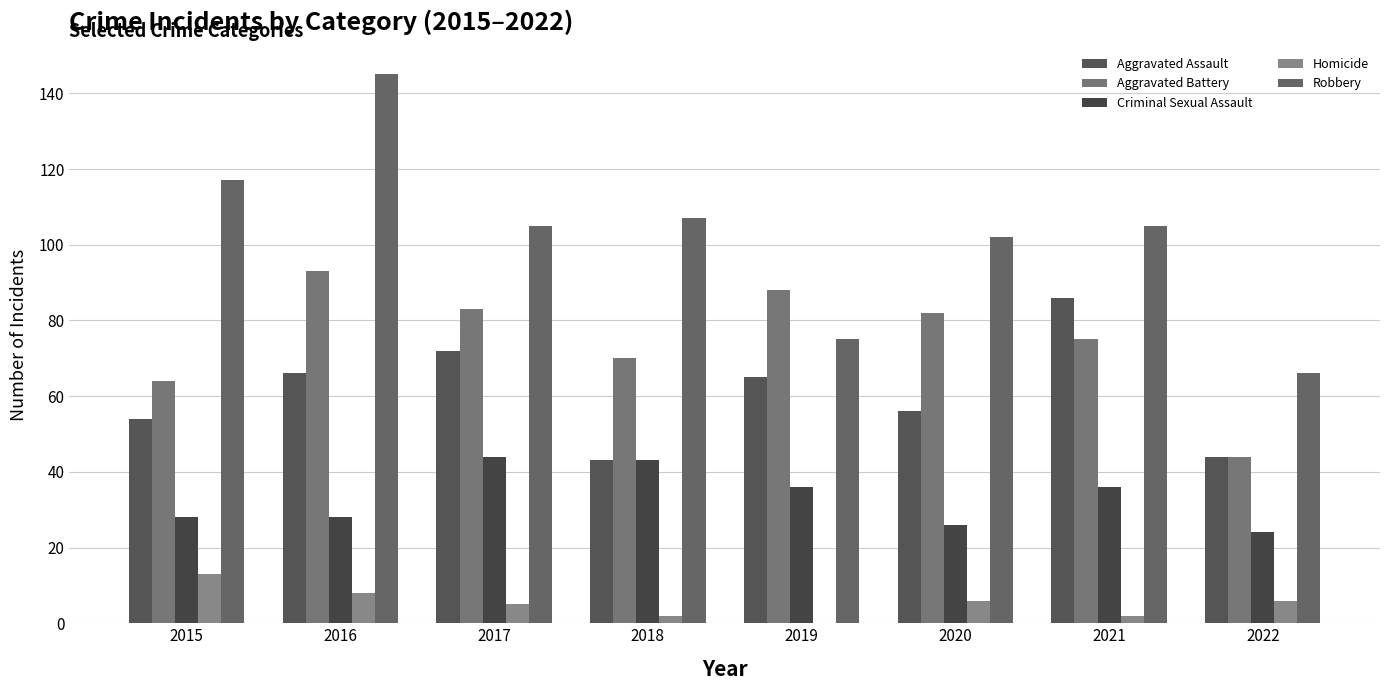

Which has a higher value, 2019 or 2020?

2019